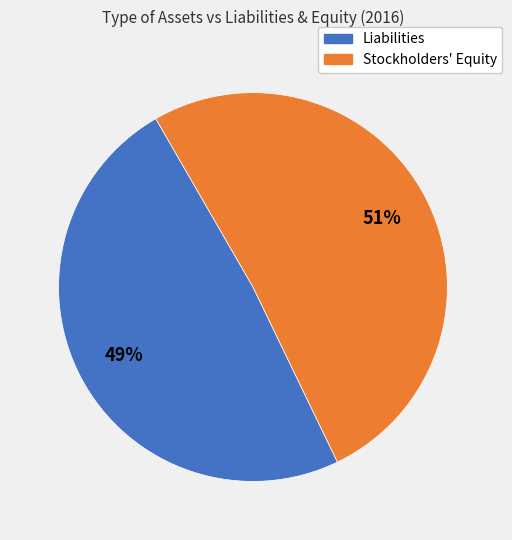

Count the number of slices in the pie.

2